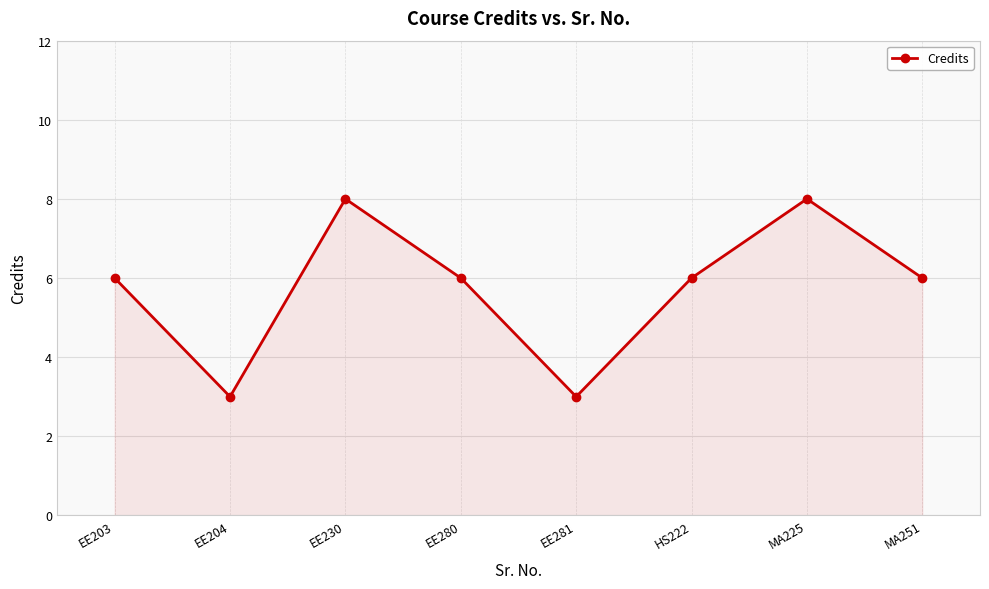

True or false: the data shows 9 at EE280.

False